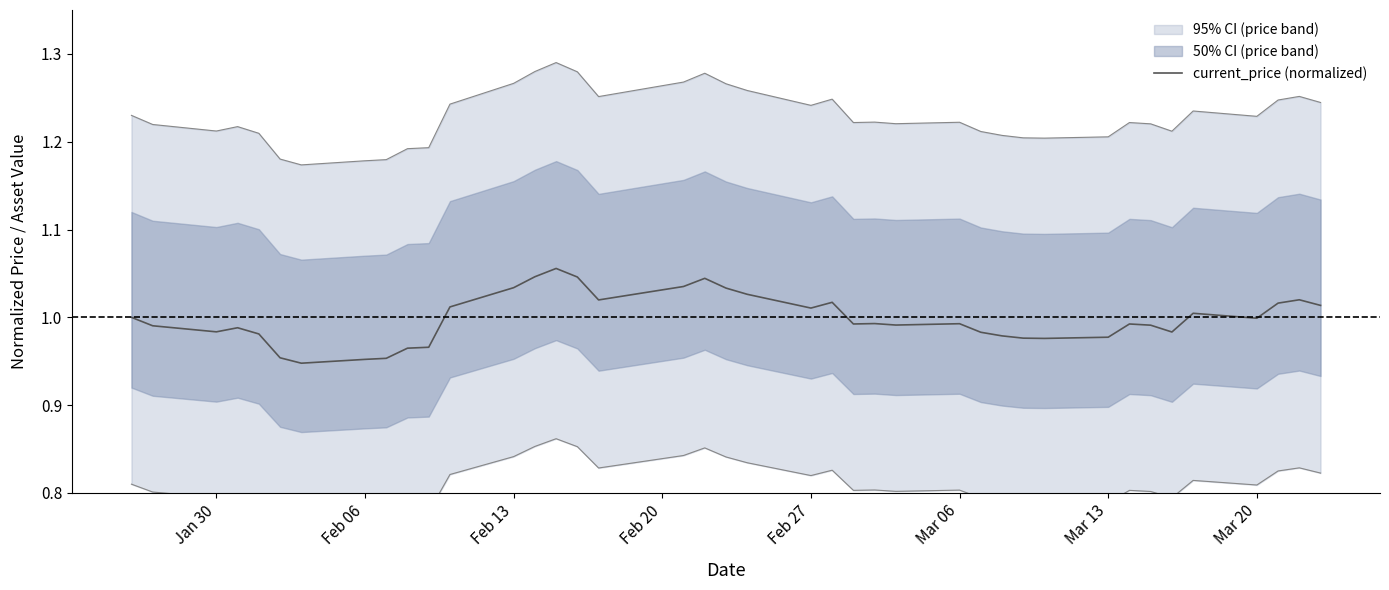

What is the smallest value displayed?

0.9